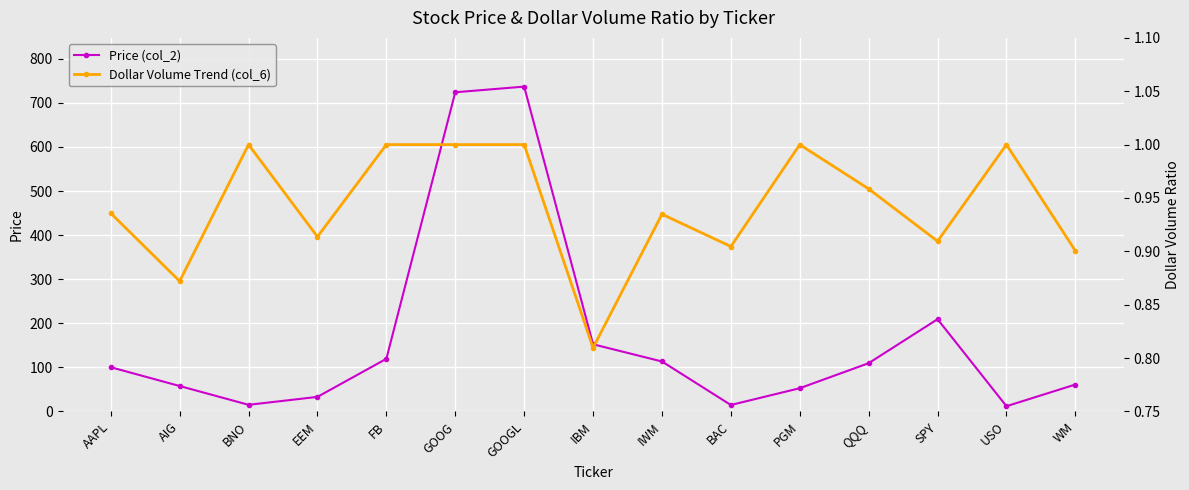

Read the Dollar Volume Trend (col_6) value at AIG.

0.9